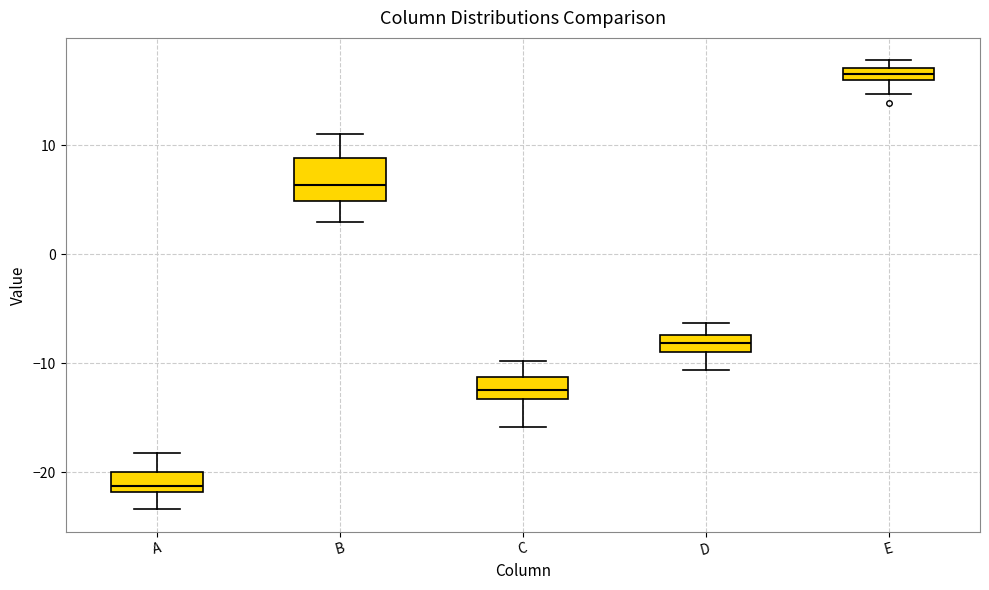

Where does the upper whisker of the box for C end on the y-axis? The values are not printed on the chart, so give them approximately, as read against the axis.

-10